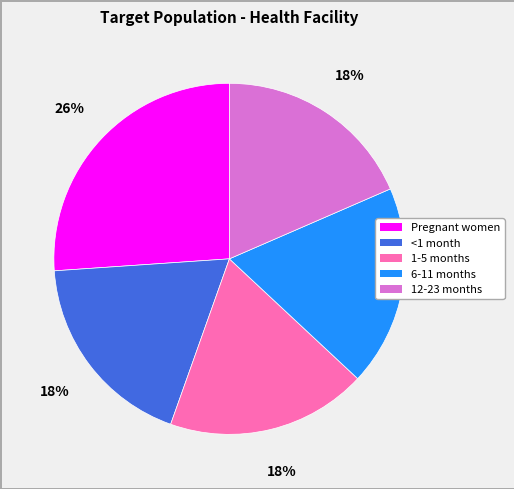

Which category has the biggest portion of the pie?

Pregnant women